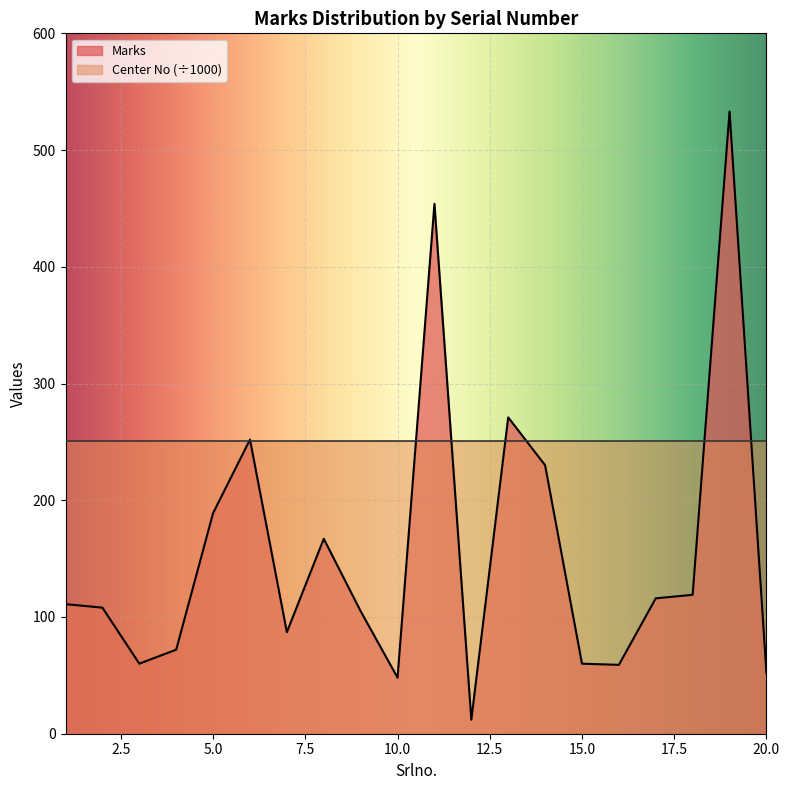

What is the change in value from 2 to 9?

-3